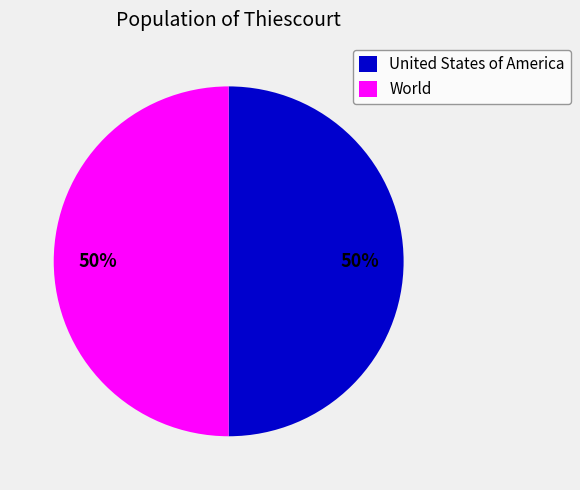

True or false: World accounts for 50% of the total.

True